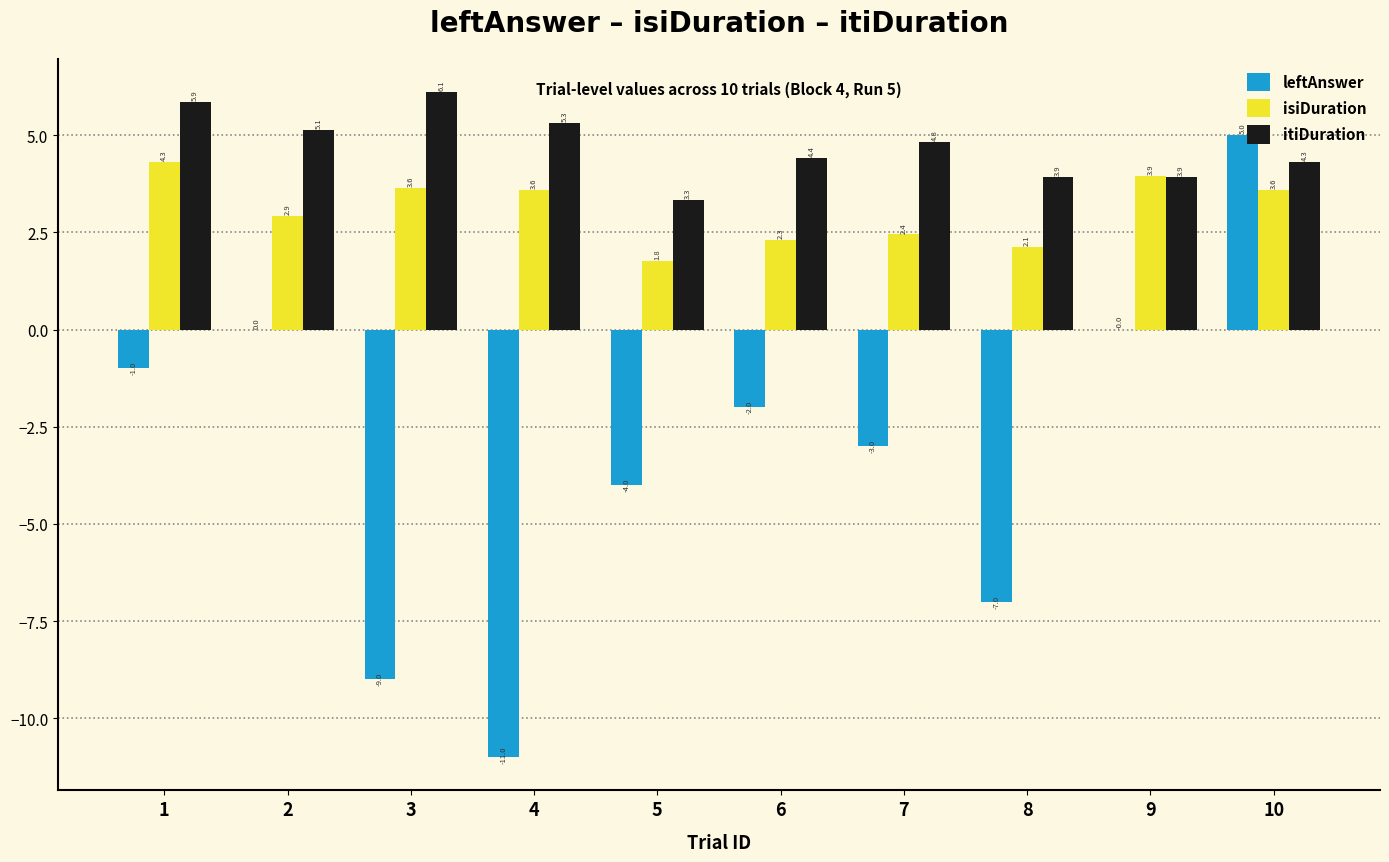

What is the sum of the itiDuration values at 9 and 3?

10.0